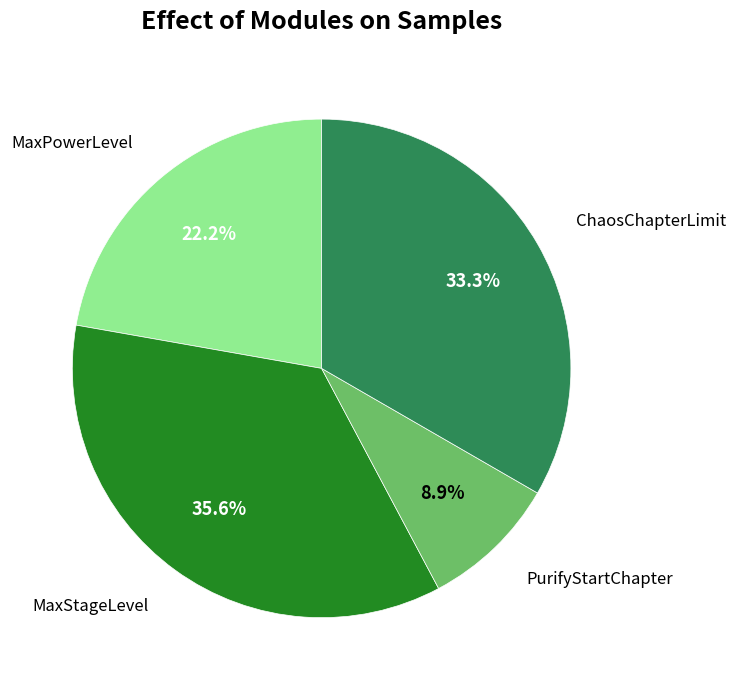

To the nearest percent, what is the combined percentage of MaxPowerLevel and MaxStageLevel?

58%